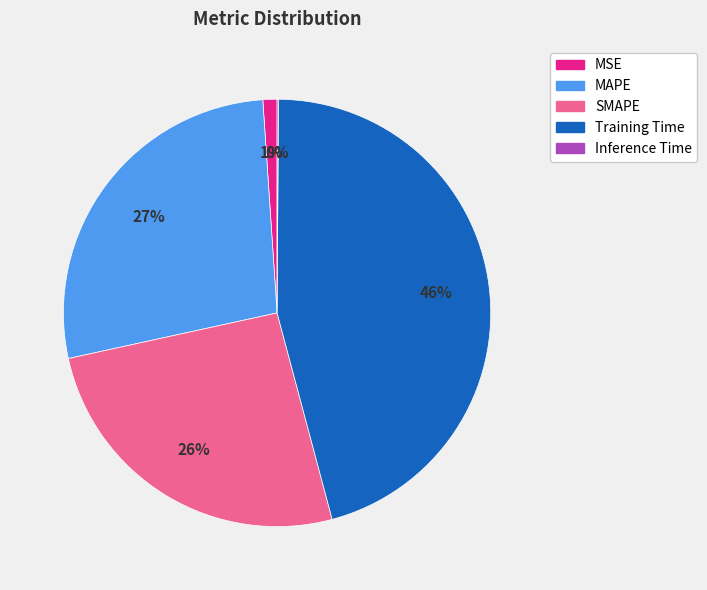

True or false: Training Time accounts for 46% of the total.

True